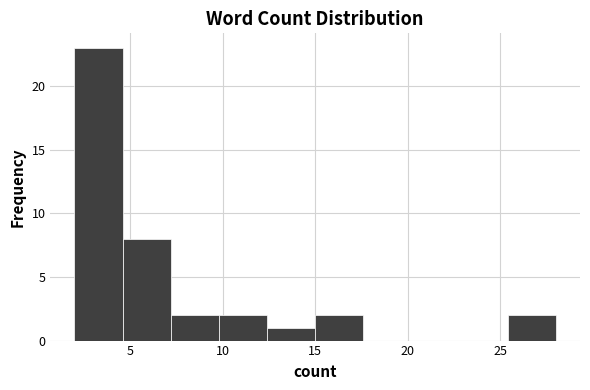

Reading left to right, transcribe this chart: for each bar, give the range it covers on the x-axis and its height. Neither the bar edges nor the heights are printed on the chart, so give them approximately, as read against the axes.

2.0 to 4.6: 23
4.6 to 7.2: 8
7.2 to 9.8: 2
9.8 to 12.4: 2
12.4 to 15.0: 1
15.0 to 17.6: 2
17.6 to 20.2: 0
20.2 to 22.8: 0
22.8 to 25.4: 0
25.4 to 28.0: 2